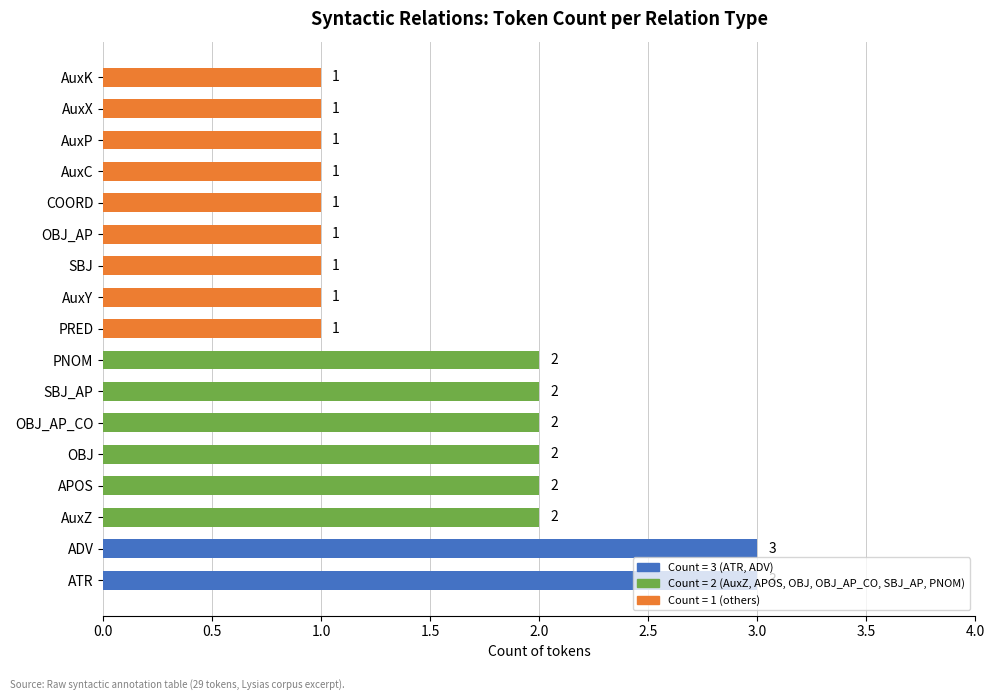

What is the ratio of the value at ADV to the value at PRED?

3.0